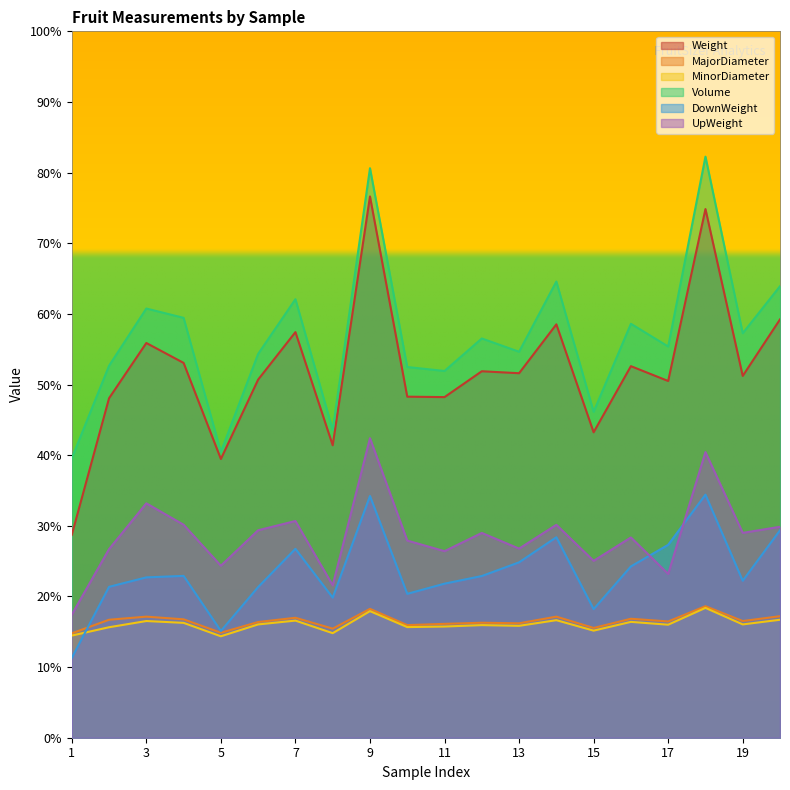

True or false: UpWeight and MinorDiameter intersect in this chart.

False